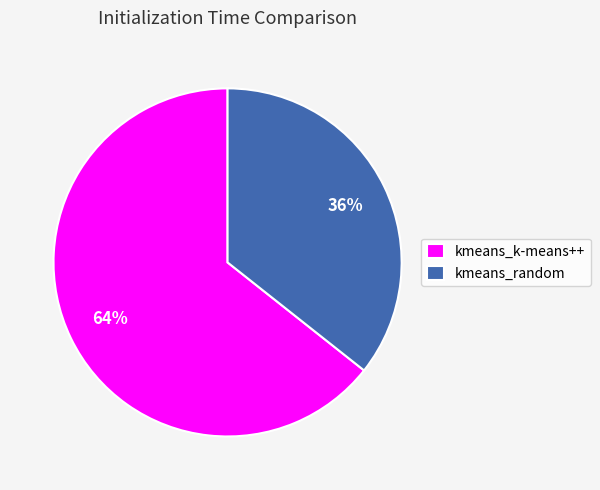

To the nearest percent, what is the combined percentage of kmeans_k-means++ and kmeans_random?

100%